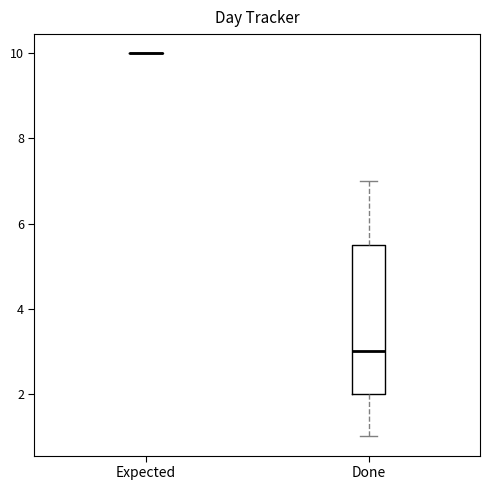

Reading left to right, transcribe this box plot: for each box, give where its median line is, the range the box spans, and where its two whiskers end, as read against the y-axis. The values are not printed on the chart, so give them approximately, as read against the axis.

Expected: box collapsed to a line at 10.0, whiskers 10.0 to 10.0
Done: median 3.0, box 2.0 to 5.6, whiskers 1.0 to 7.0